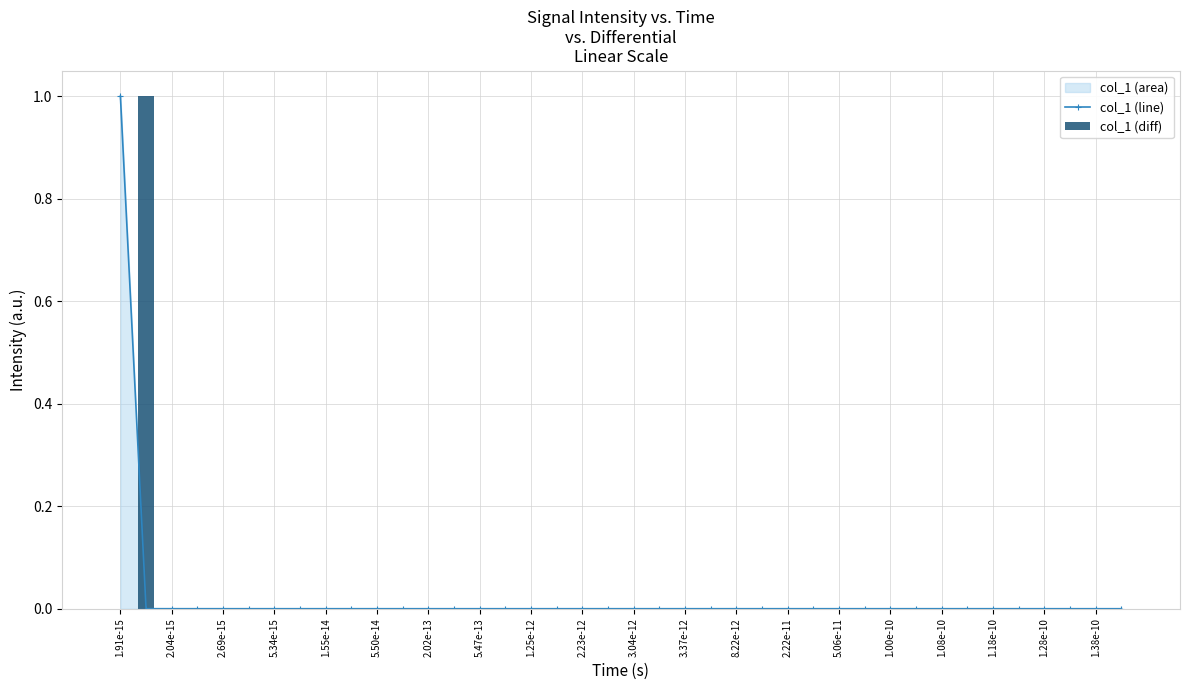

At which category does the chart reach its minimum across all series?

1.91e-15